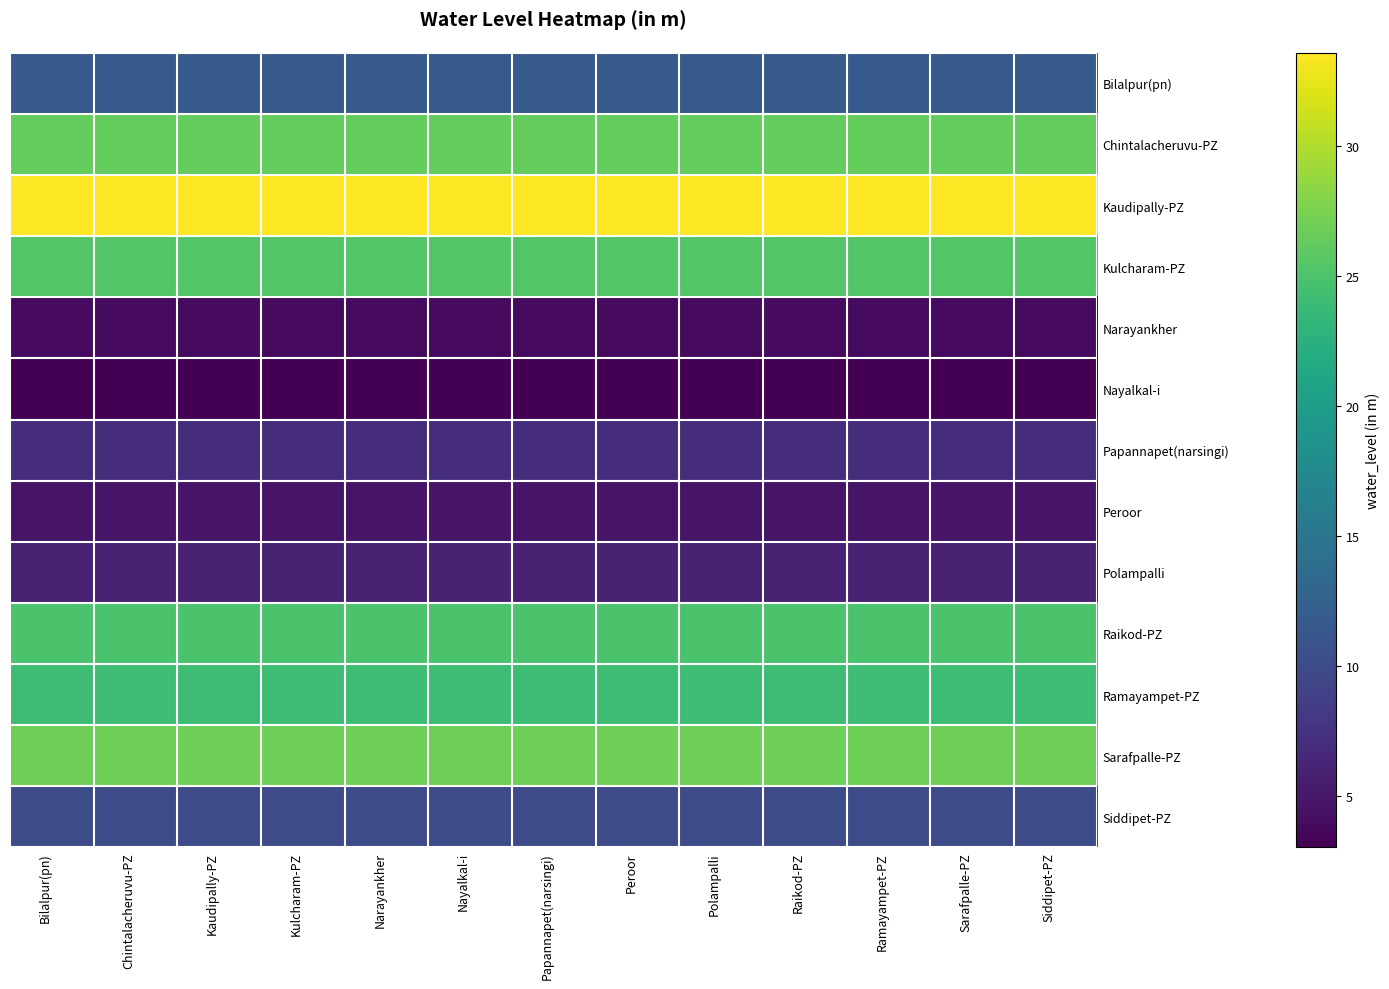

Which series changed the most between Papannapet(narsingi) and Raikod-PZ?

Bilalpur(pn)